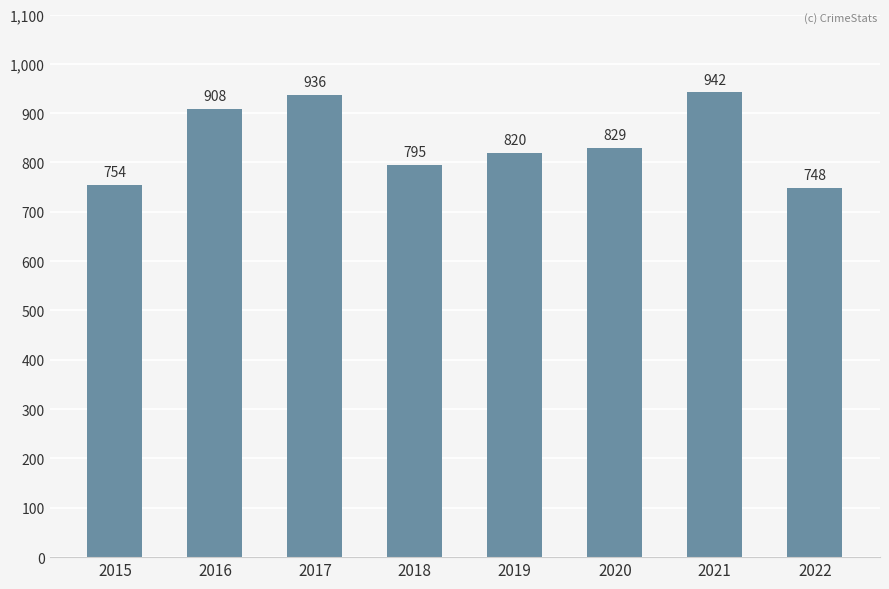

The value at 2022 is 203. True or false?

False